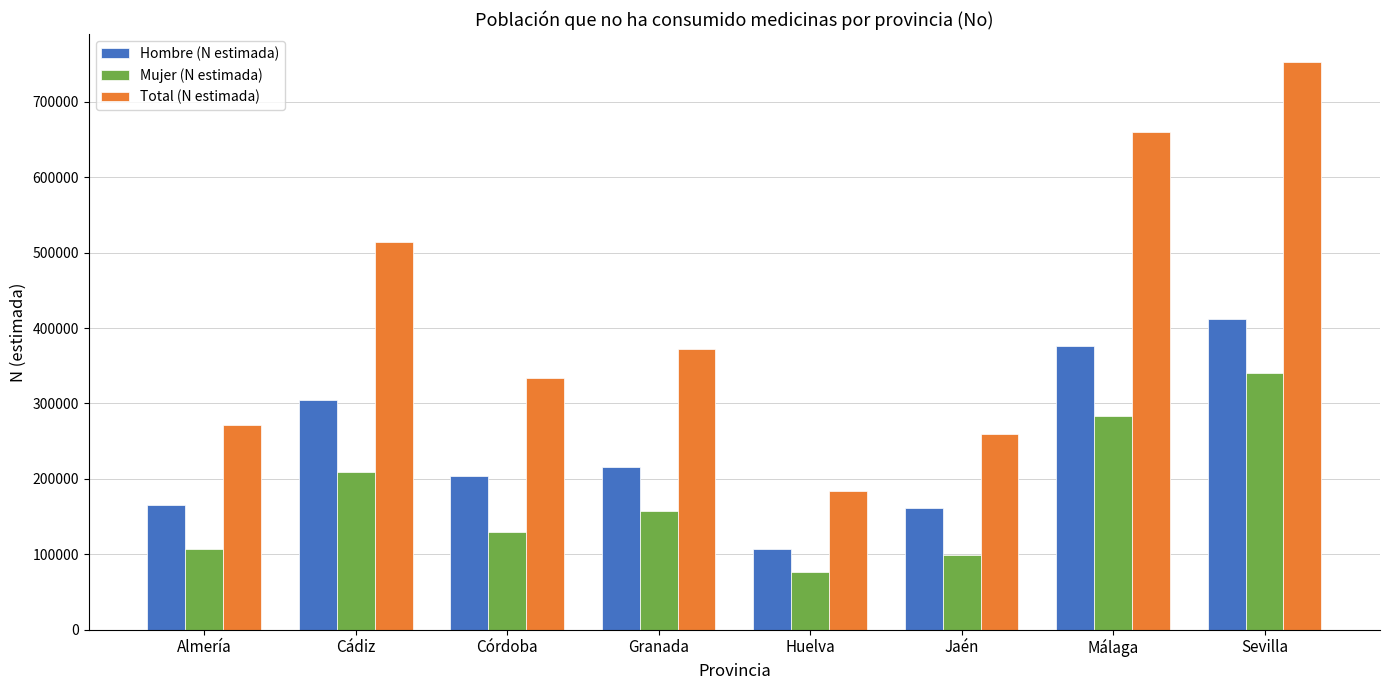

At which category is the sum across all series the highest?

Sevilla